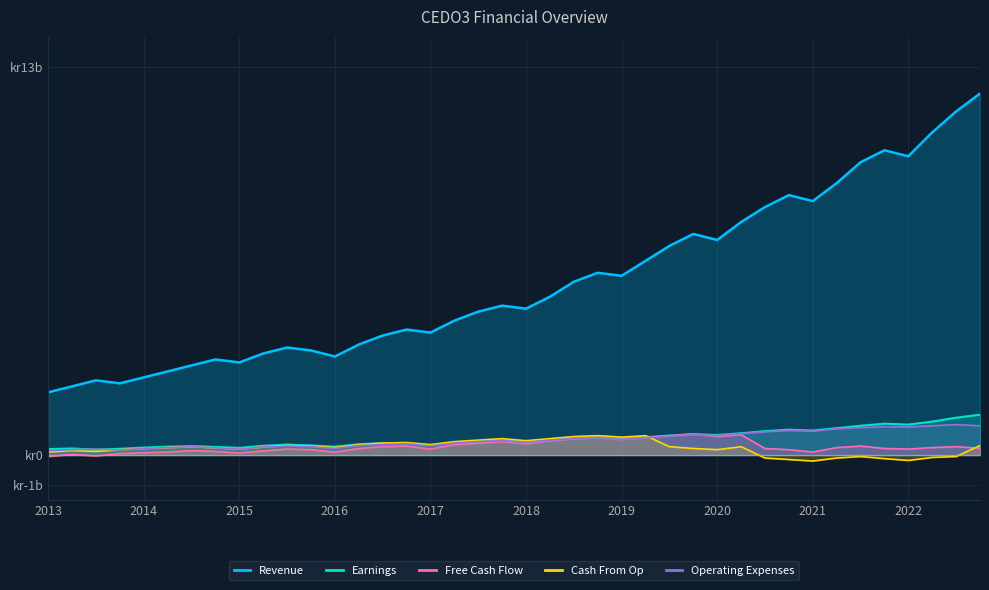

Which series has the largest total across all categories?

Revenue